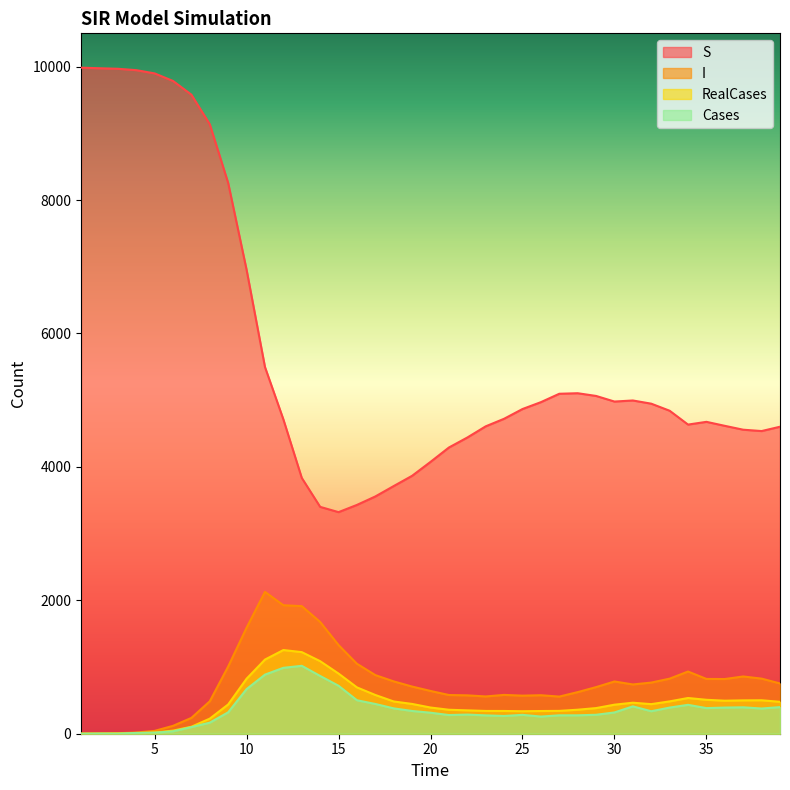

True or false: Cases has a value of 2.0 at 3.

True